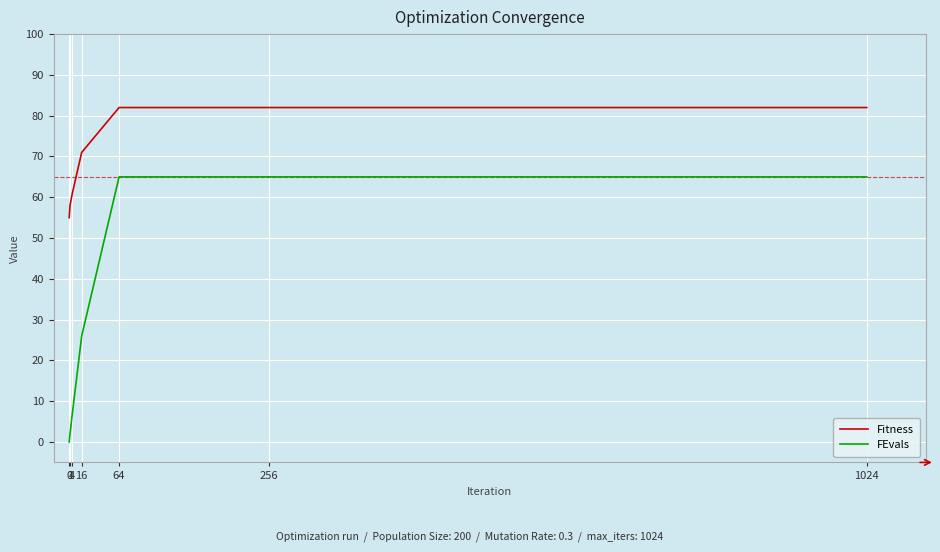

How many lines are shown in the chart?

2